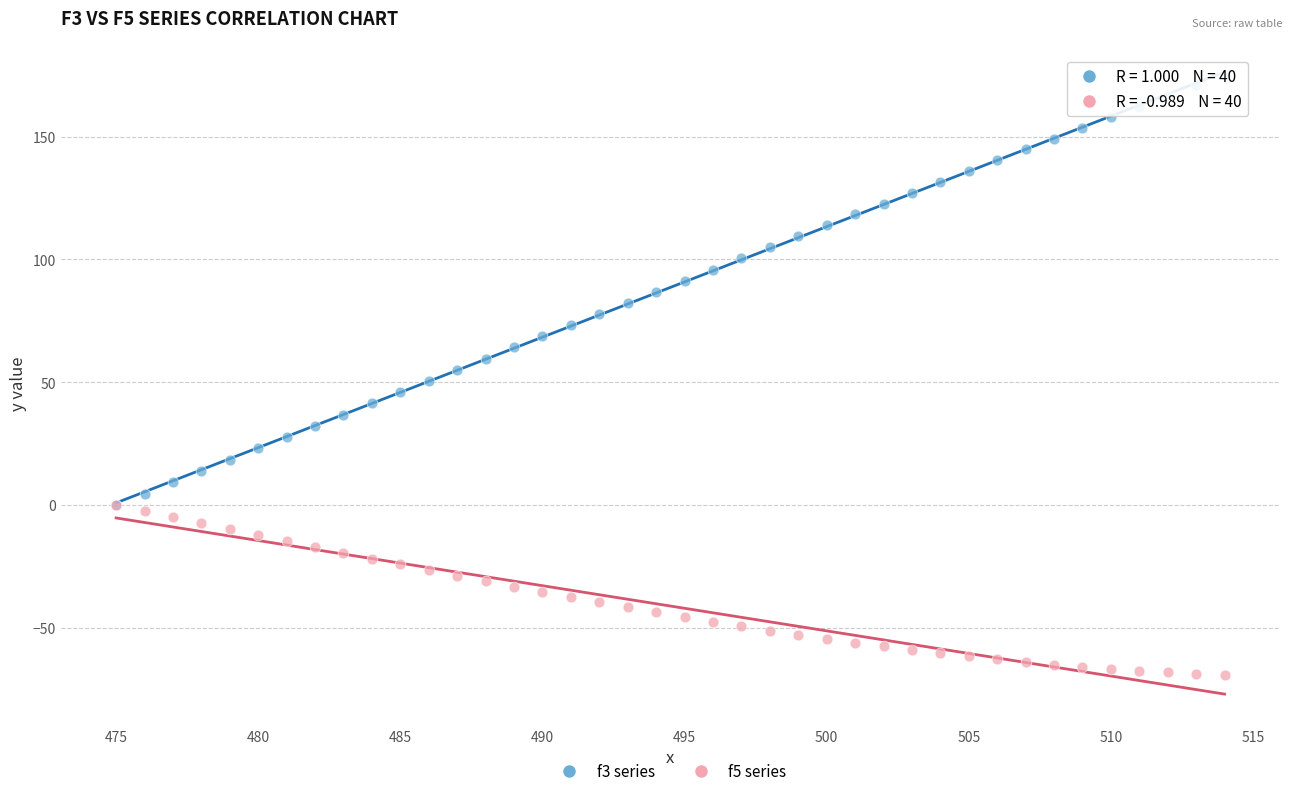

Which series contains the highest Y value?

f3 series